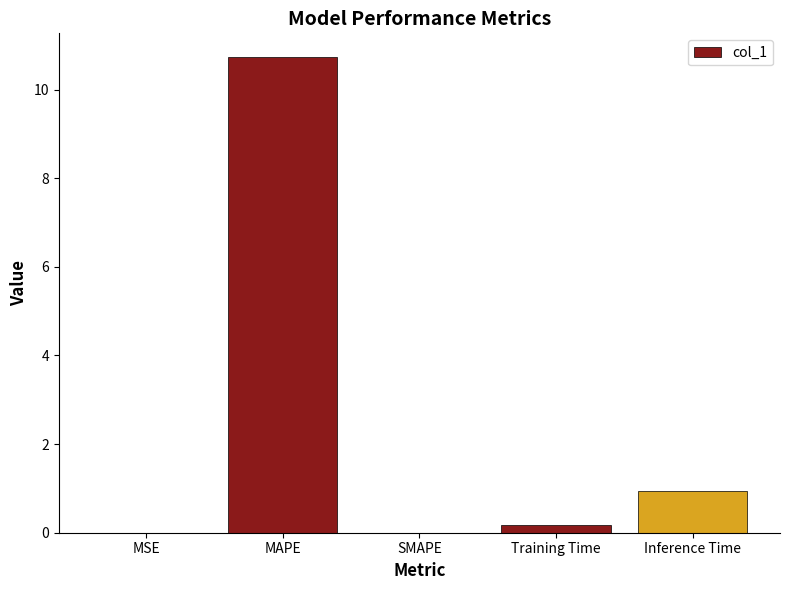

What is the change in value from MAPE to Inference Time?

-9.8